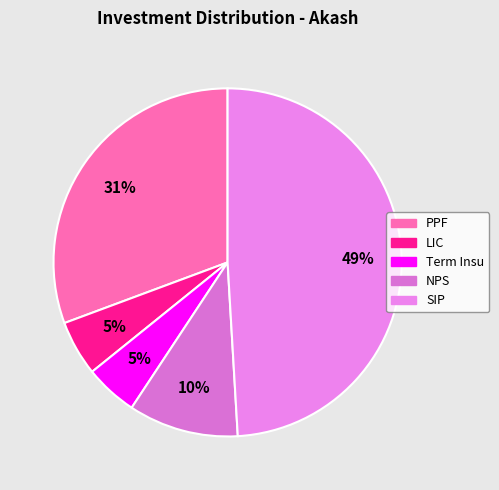

To the nearest percent, what is the difference between the largest and smallest slice percentages?

44%